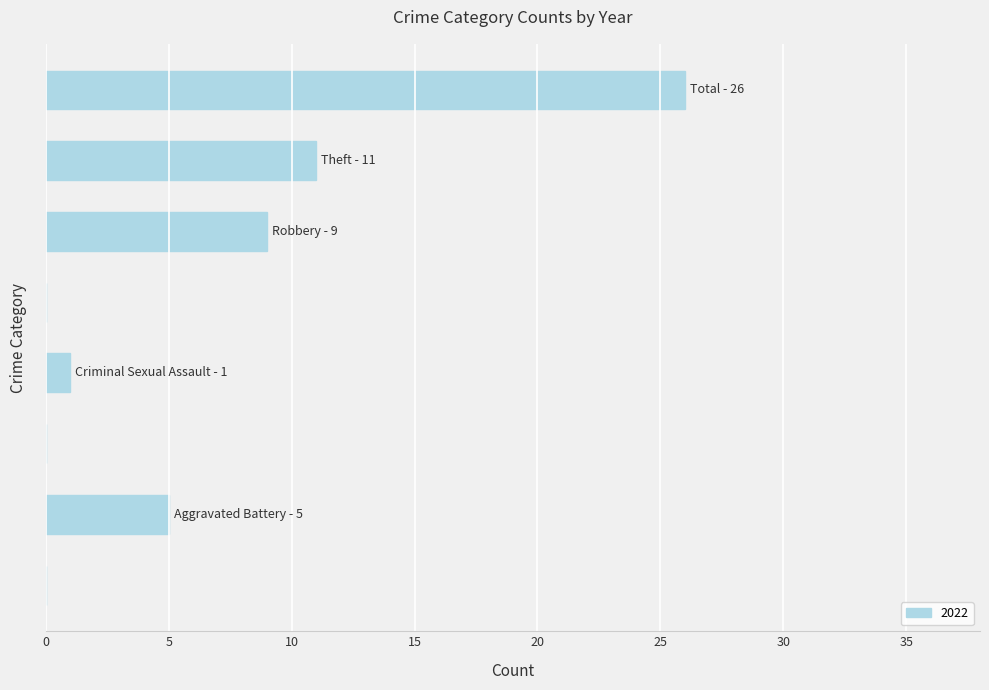

What is the maximum value shown in the chart?

26